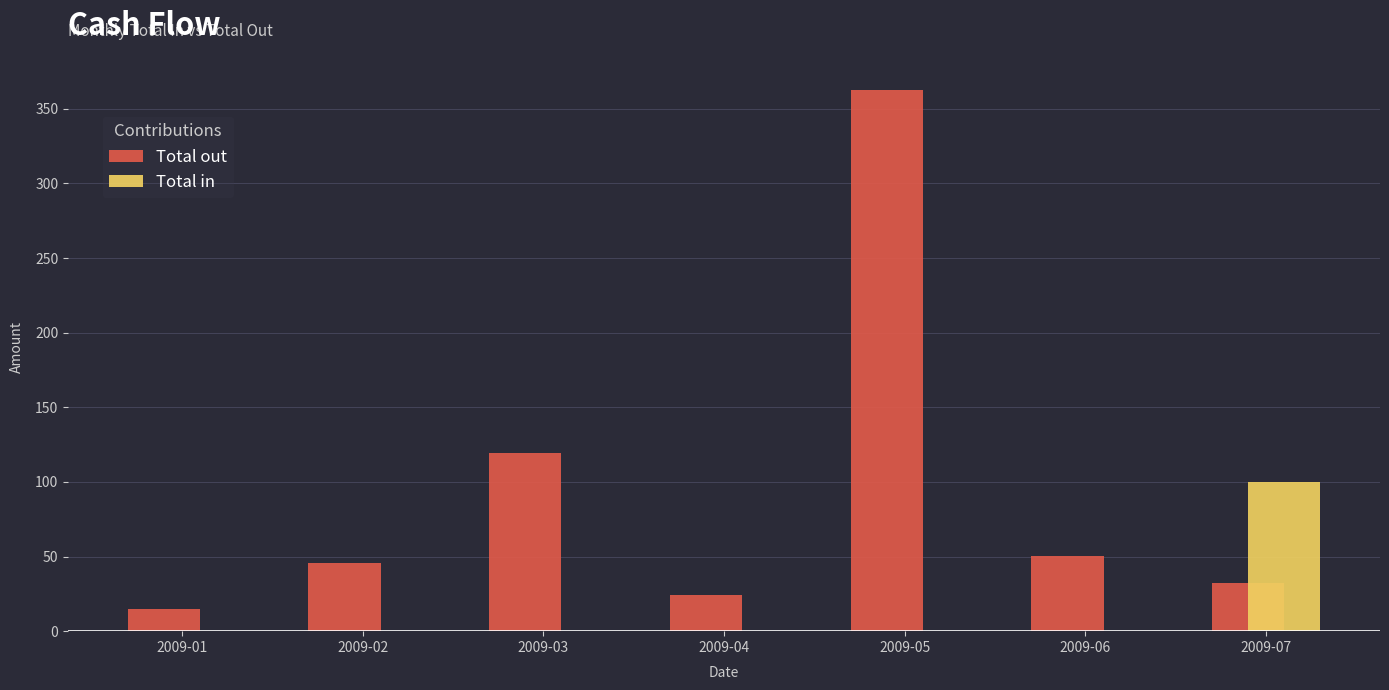

True or false: Total out has a value of 21.3 at 2009-02.

False